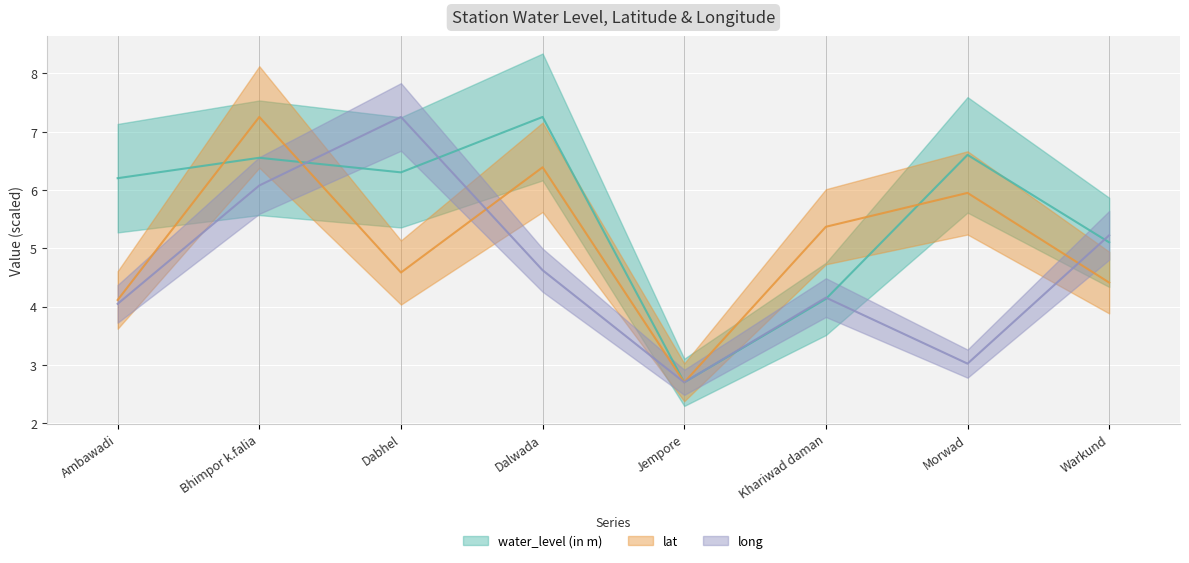

How many lines are shown in the chart?

3